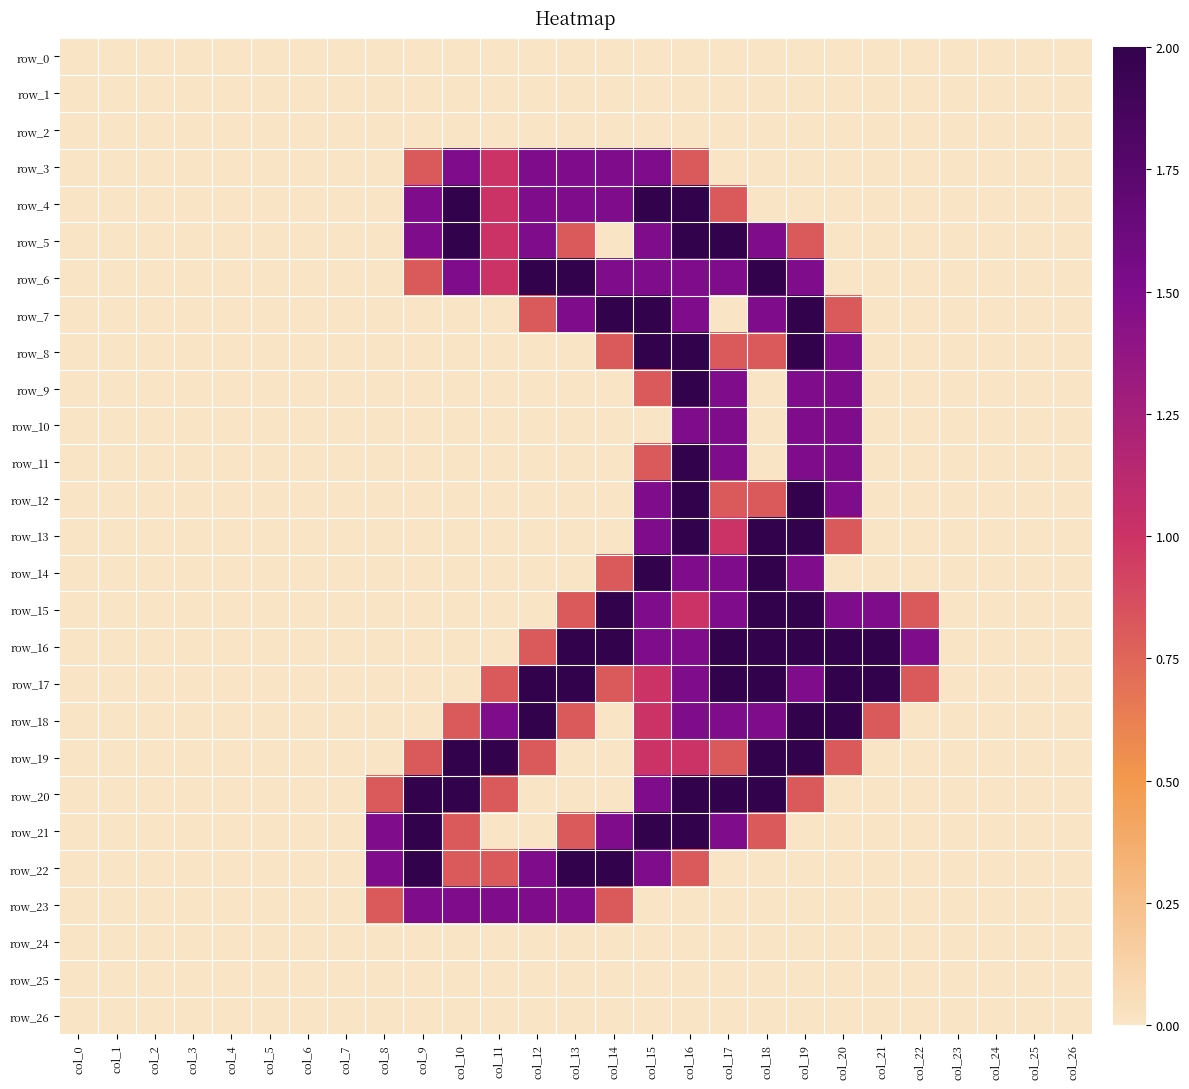

List the labels in order of row_4 value, smallest first.

col_0, col_1, col_2, col_3, col_4, col_5, col_6, col_7, col_8, col_18, col_19, col_20, col_21, col_22, col_23, col_24, col_25, col_26, col_17, col_11, col_9, col_12, col_13, col_14, col_10, col_15, col_16